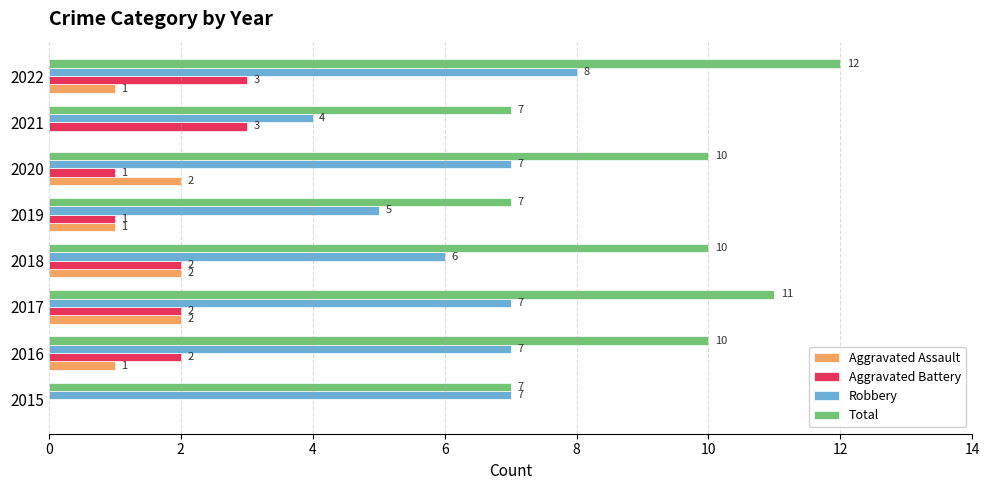

The Aggravated Battery series shows 2 at 2017. True or false?

True